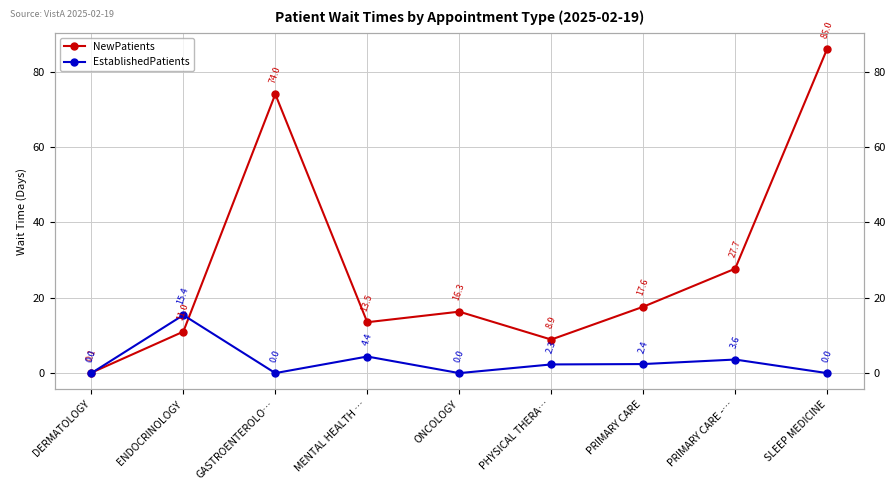

Which series has the largest total across all categories?

NewPatients